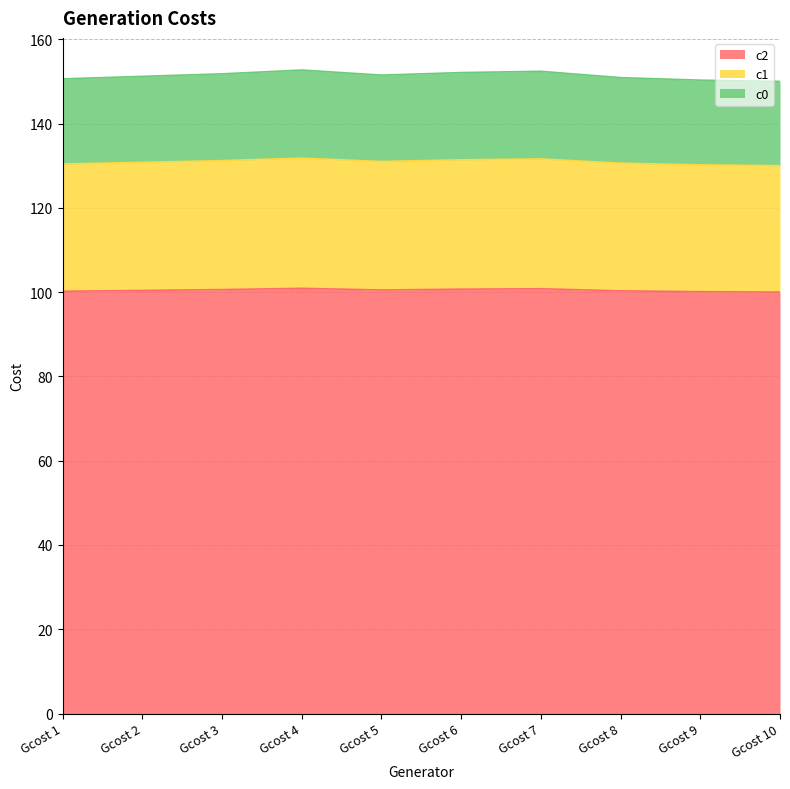

What is the total value across all series at Gcost 6?

152.1